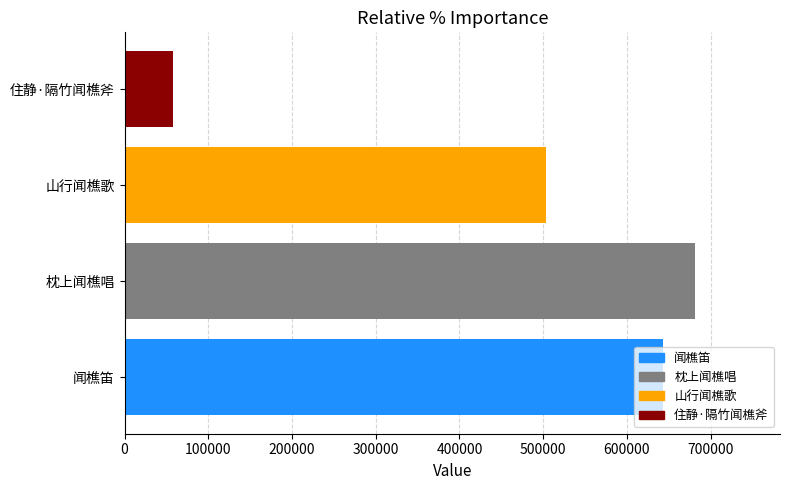

The chart shows a value of 1081193 at 枕上闻樵唱. True or false?

False